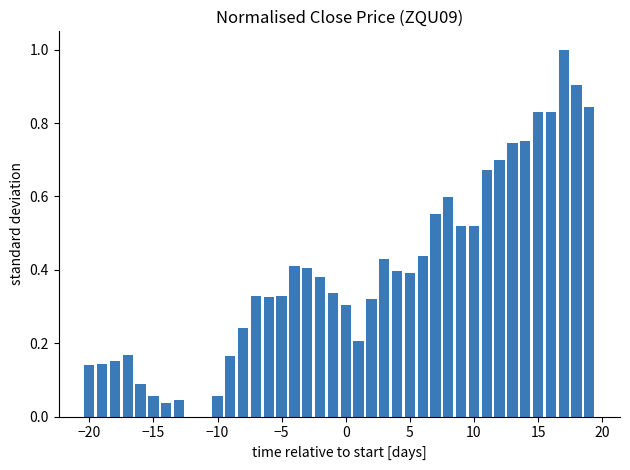

What is the sum of all values?

15.8